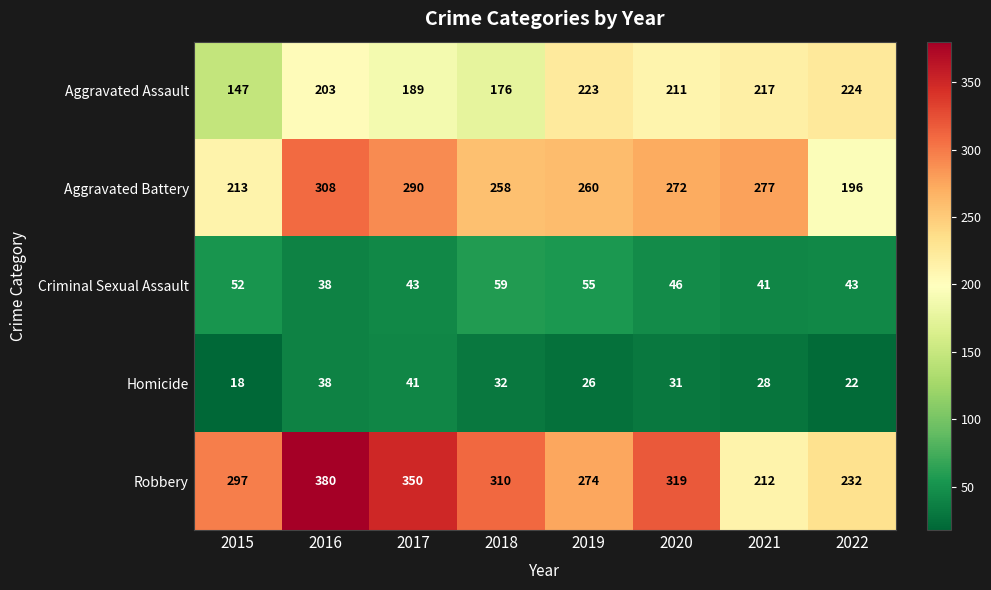

What is the sum of all Aggravated Battery values?

2074